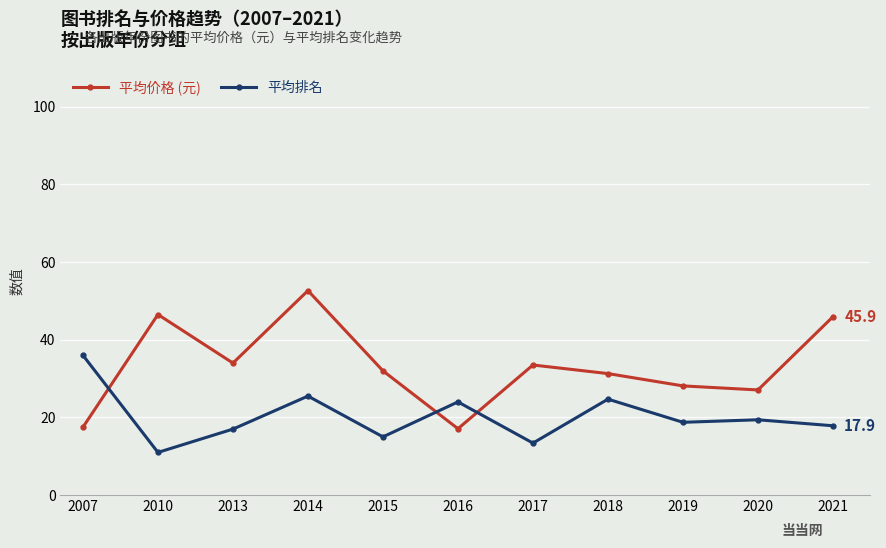

At 2010, list the series in order from smallest to largest.

平均排名, 平均价格 (元)